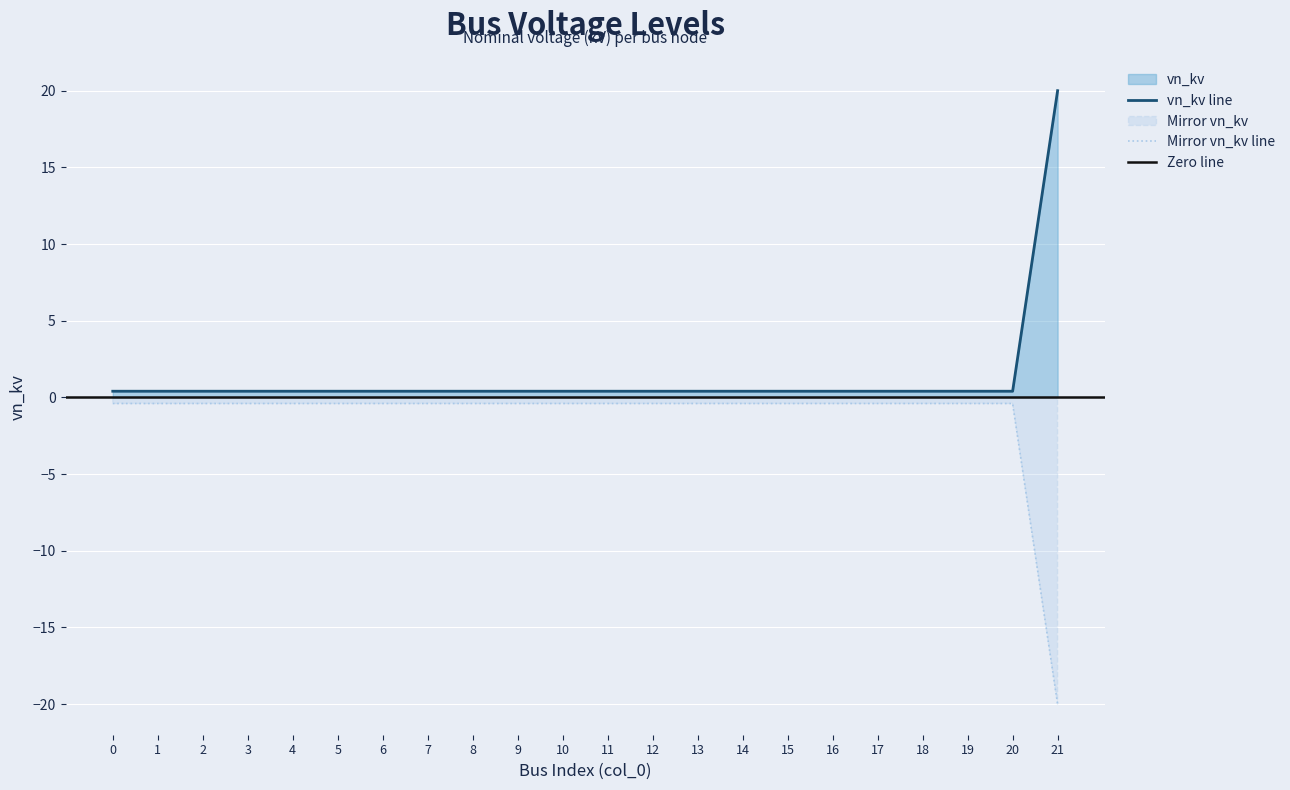

Is the value of mirror_vn_kv at 3 greater than the value of vn_kv at 4?

No